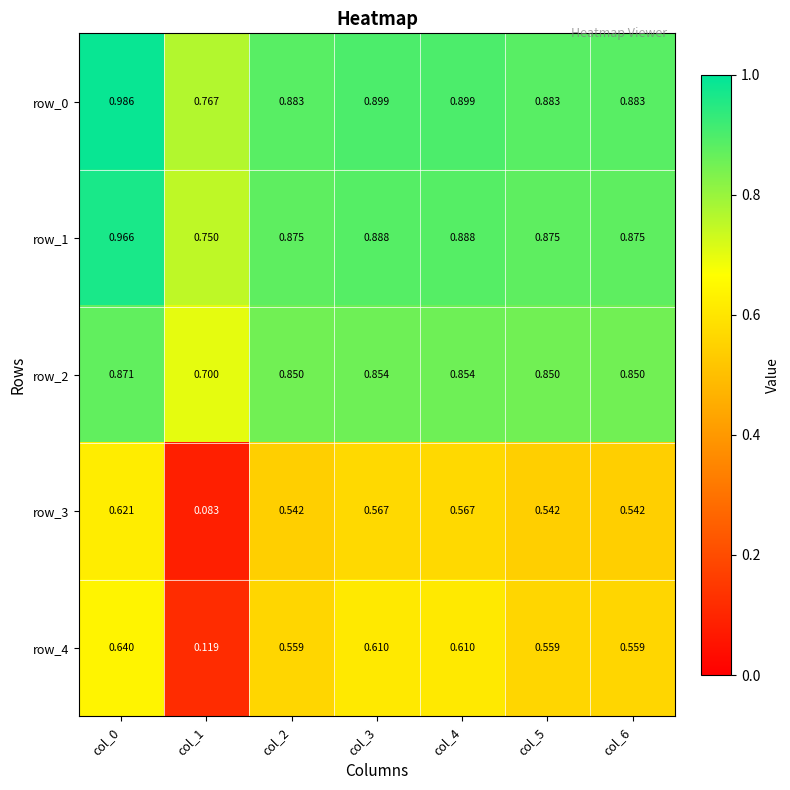

What is the difference between the row_3 values at col_5 and col_1?

0.5